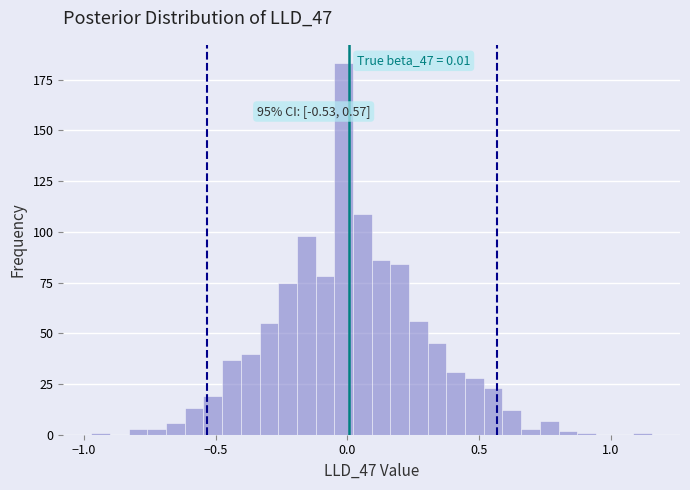

Around what value on the x-axis is the tallest bar? Give the approximate position of its centre, as read against the axis.

0.00